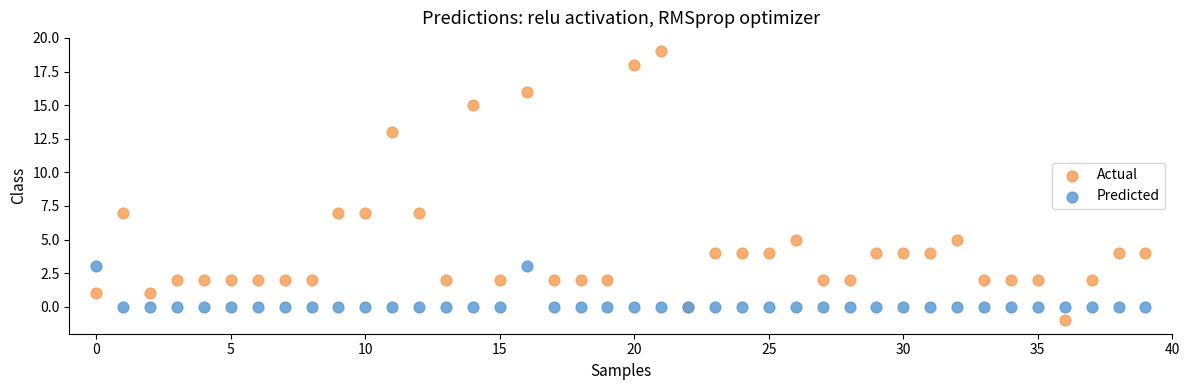

Which series has the largest Y range (max minus min)?

Actual